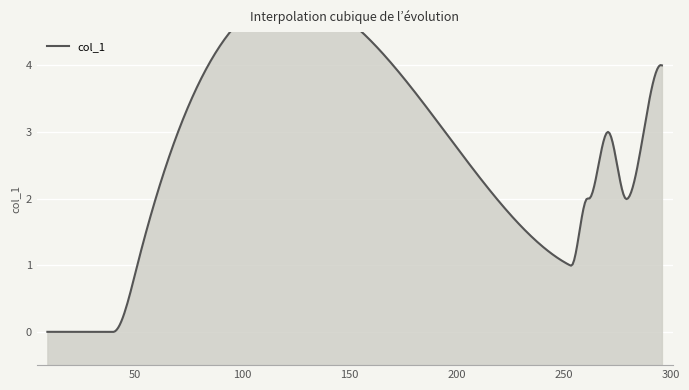

List the labels in order of value, smallest first.

9, 16, 34, 35, 38, 39, 40, 51, 253, 254, 261, 262, 279, 280, 271, 295, 296